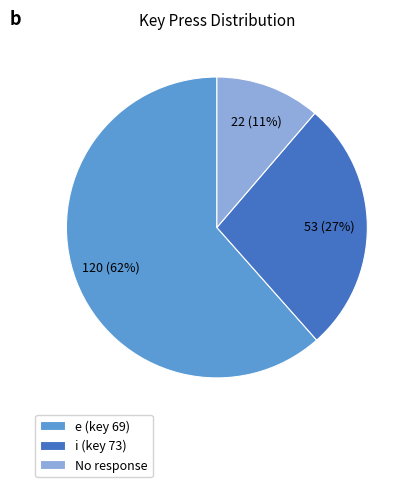

The e (key 69) slice represents 74% of the pie. True or false?

False